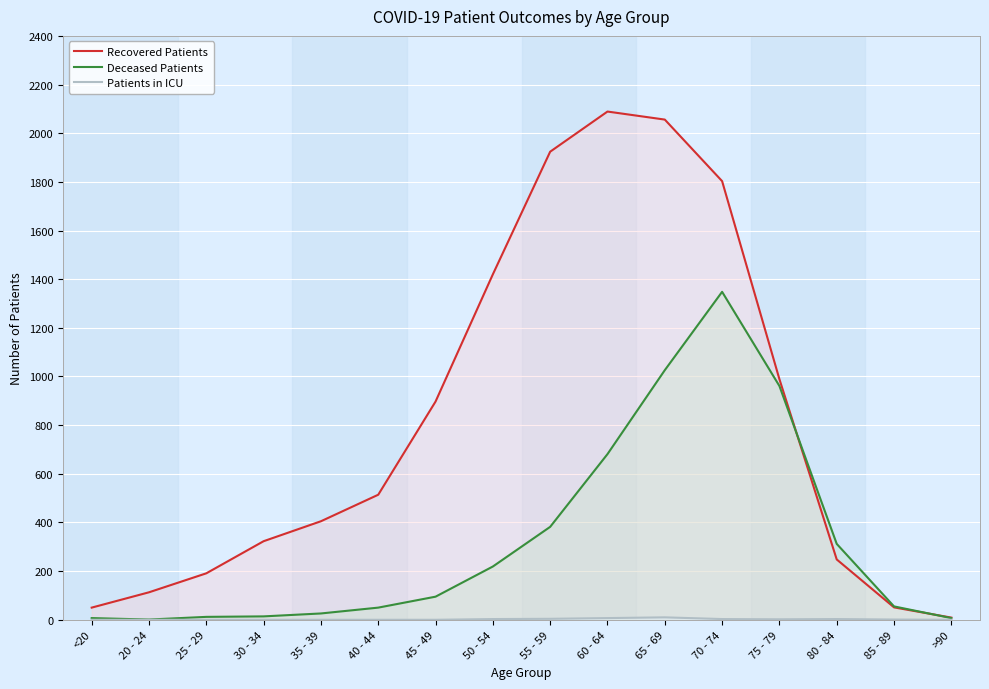

Between 35 - 39 and 50 - 54, which is larger?

50 - 54